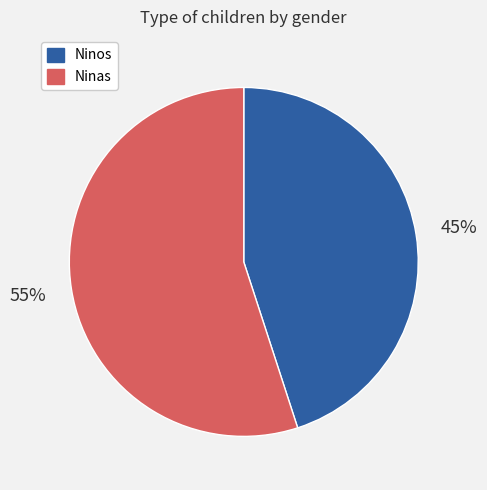

Which category has the biggest portion of the pie?

Ninas